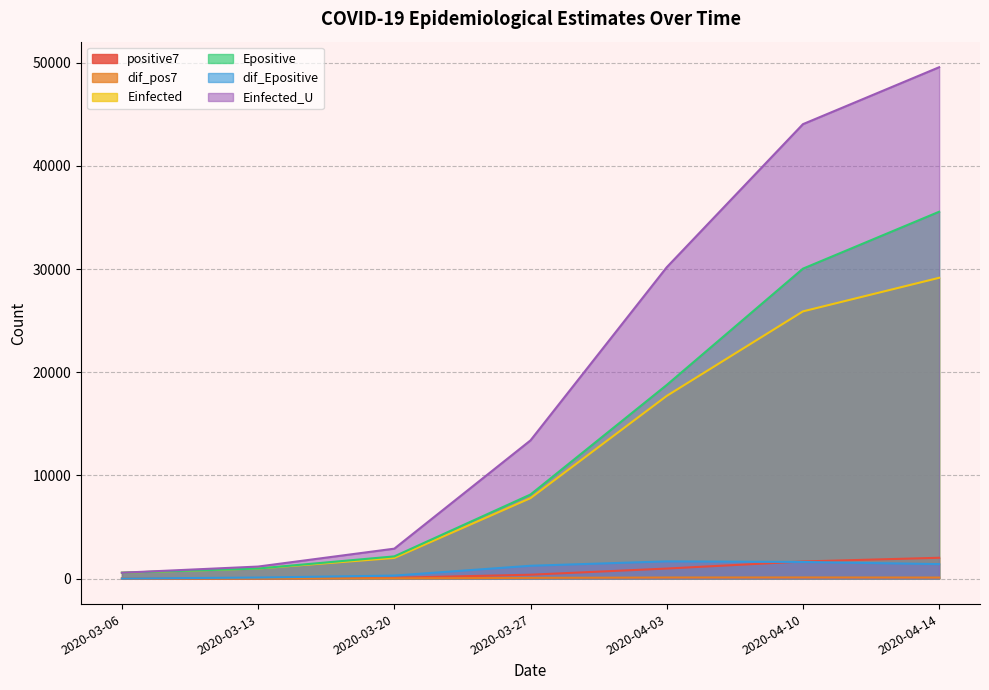

How many values in dif_Epositive are above zero?

6